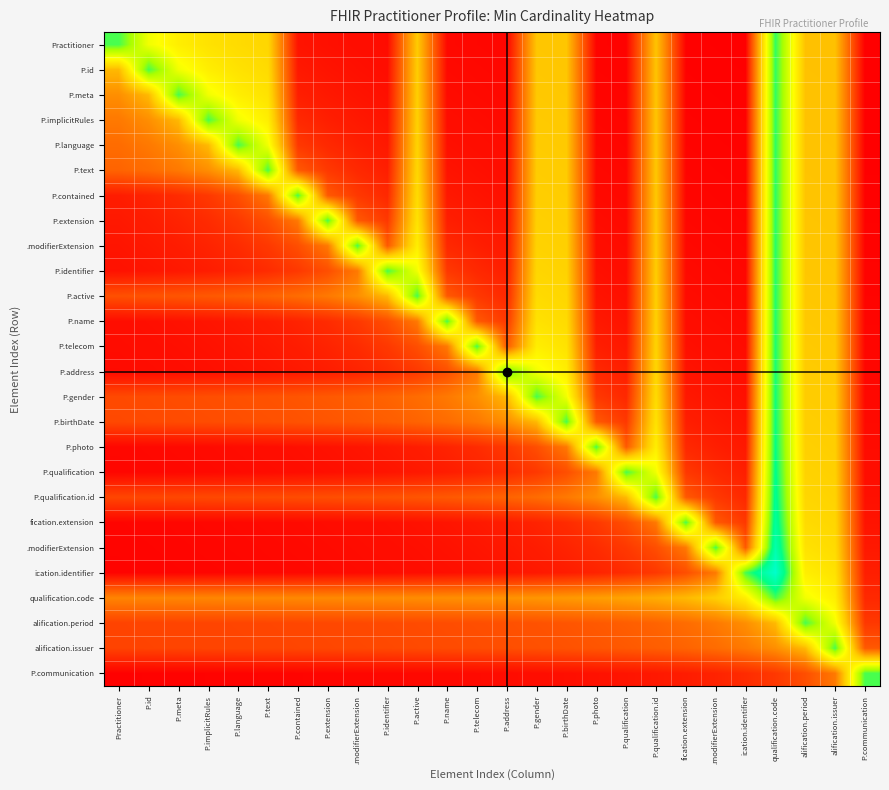

At which category is the sum across all series the highest?

qualification.code